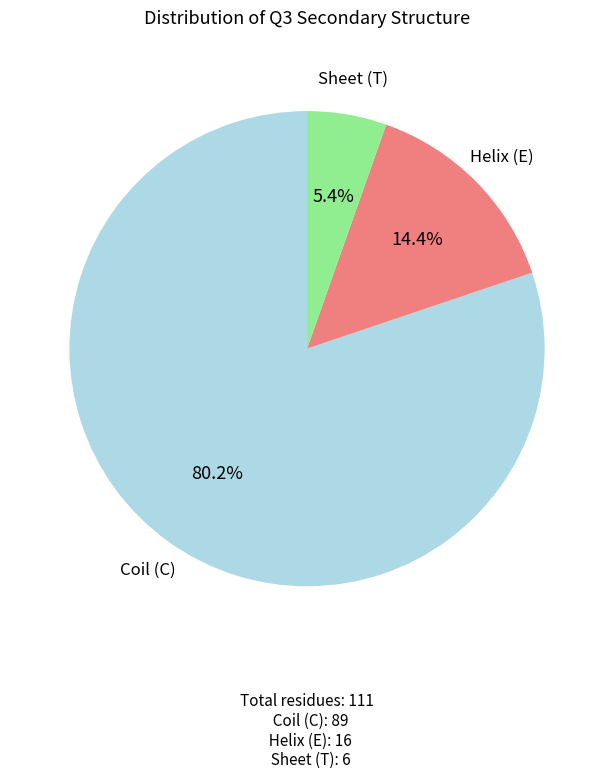

Does any single category account for the majority?

Yes